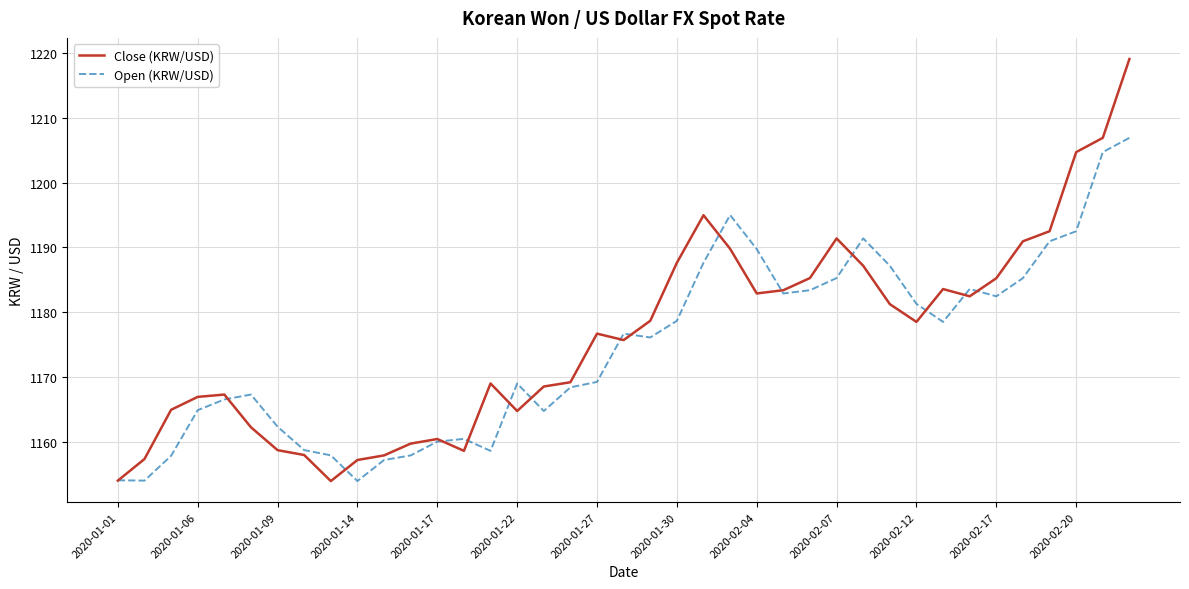

Rank the series by their maximum value, from lowest to highest.

Open (KRW/USD), Close (KRW/USD)